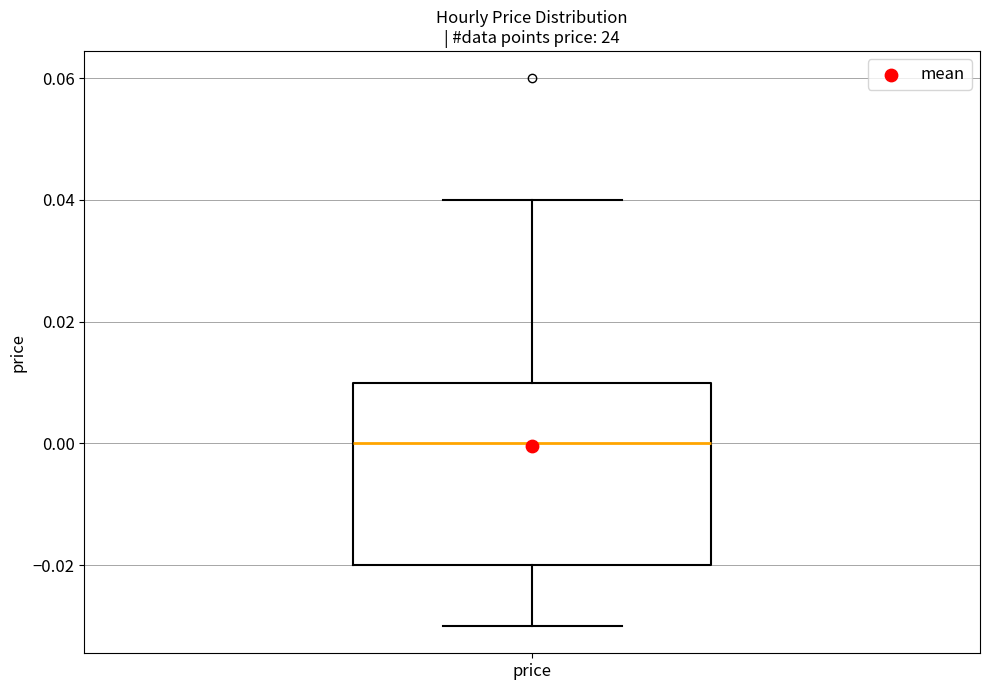

Where does the upper whisker of the box for price end on the y-axis? The values are not printed on the chart, so give them approximately, as read against the axis.

0.04